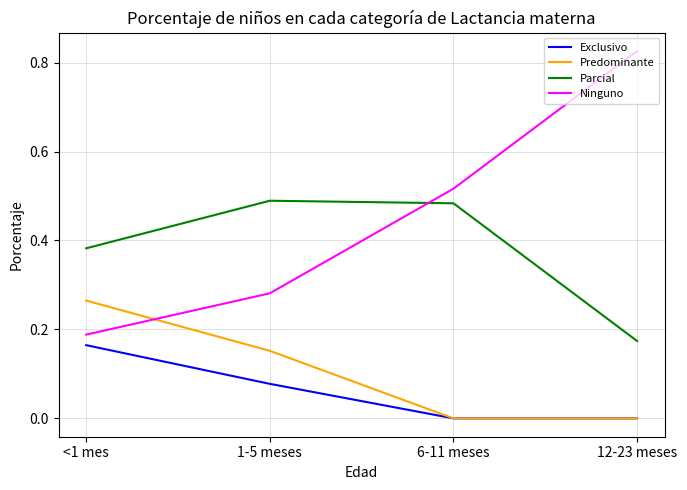

What position from the right is 6-11 meses?

2